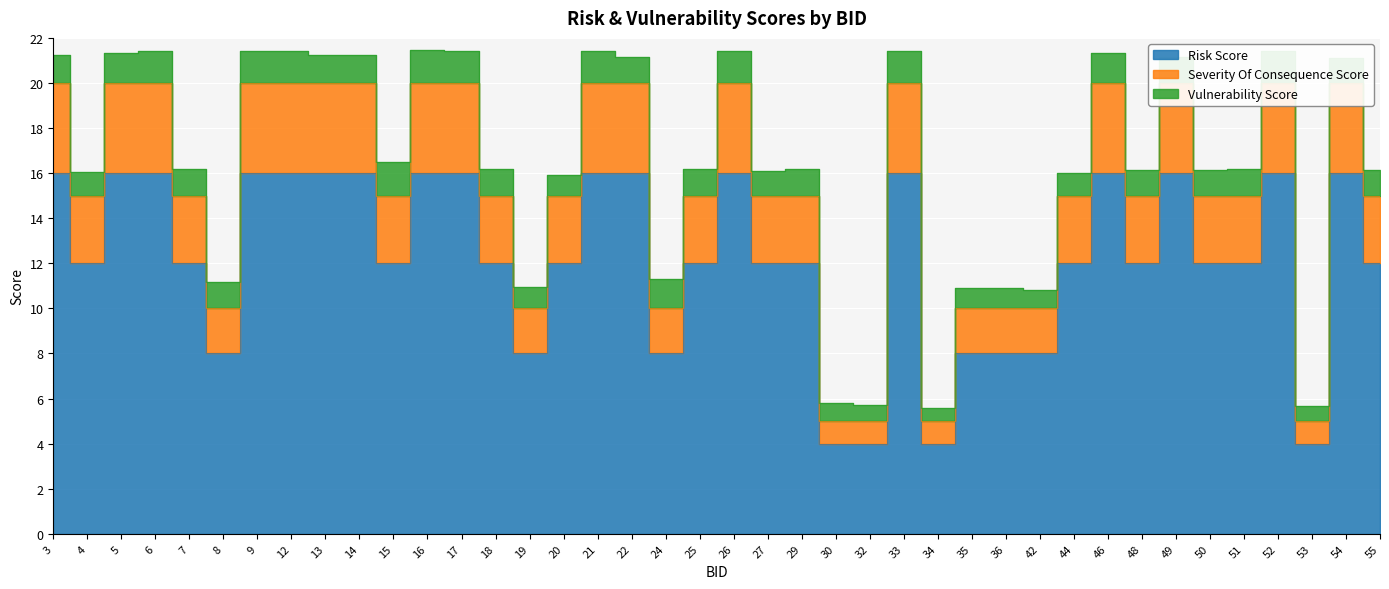

What is the difference between the highest and lowest values at 52?

4